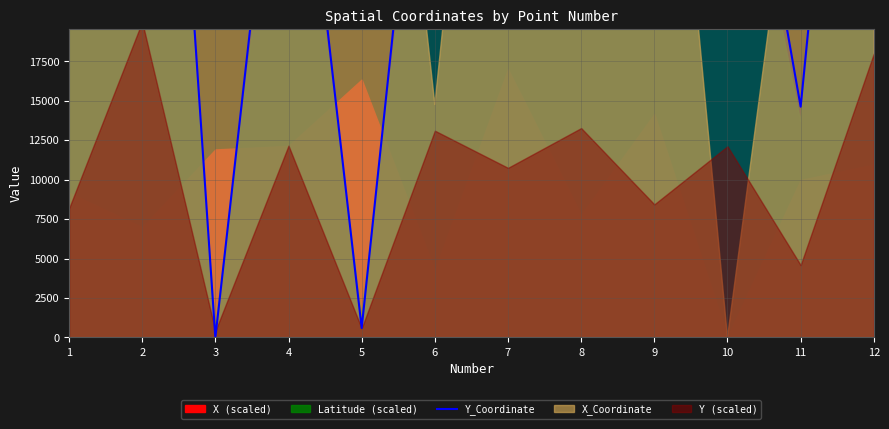

Where is the data nearest to the value 34277?

7